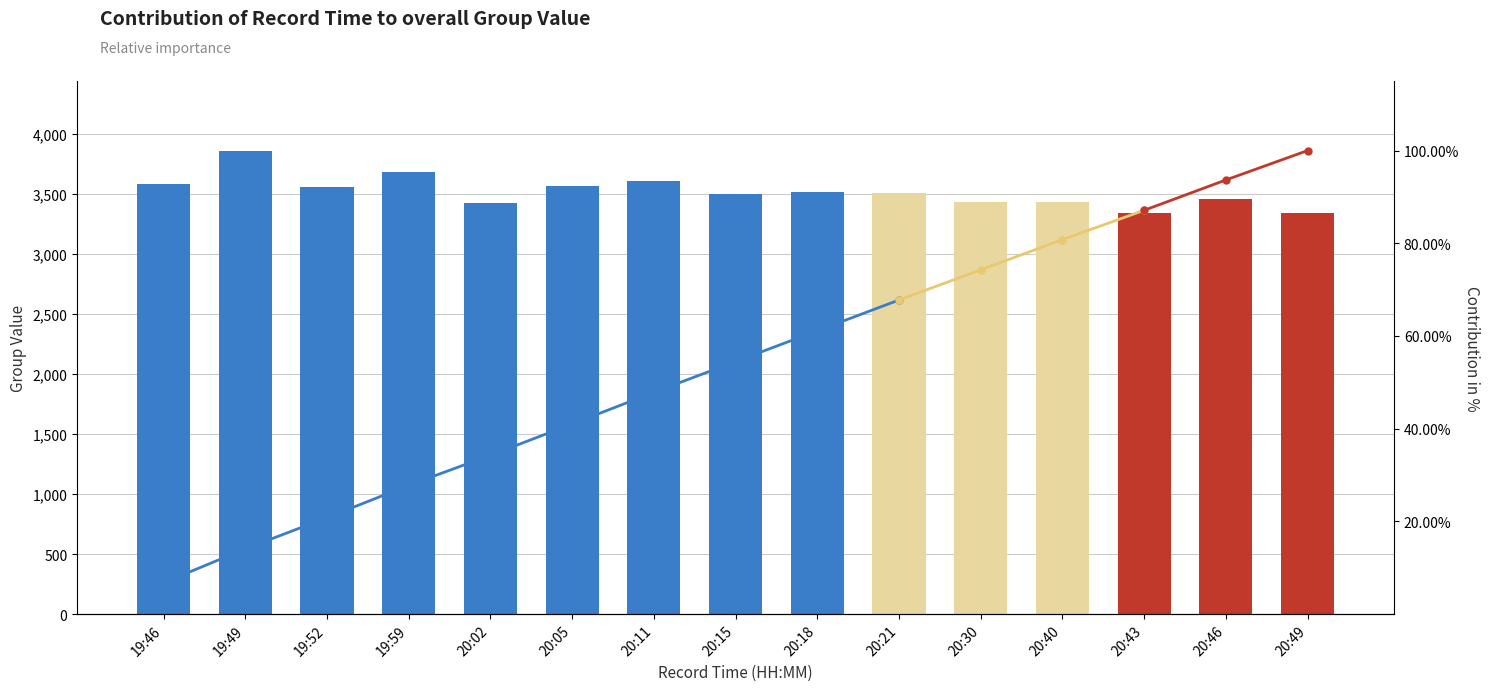

True or false: the data shows 3335 at 20:49.

True